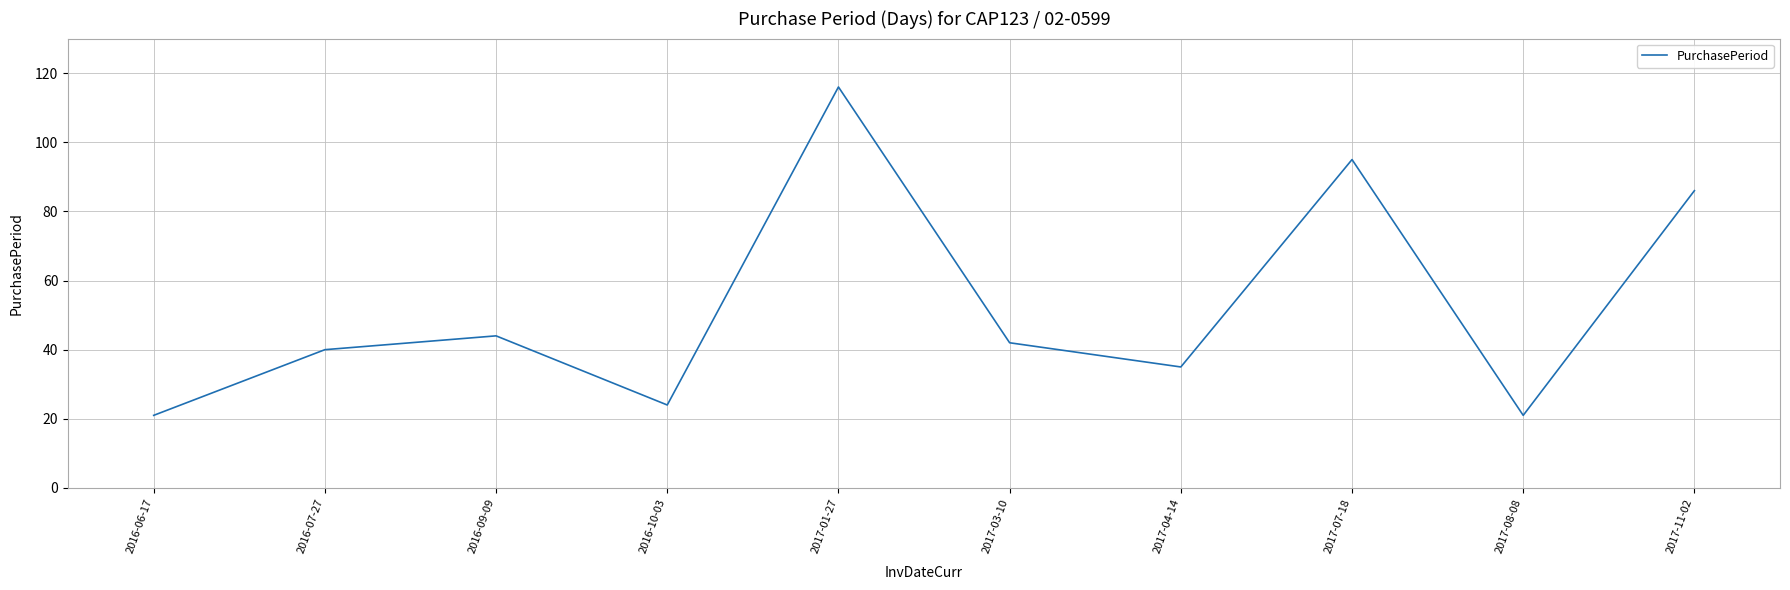

At which label is the value closest to 68?

2017-11-02